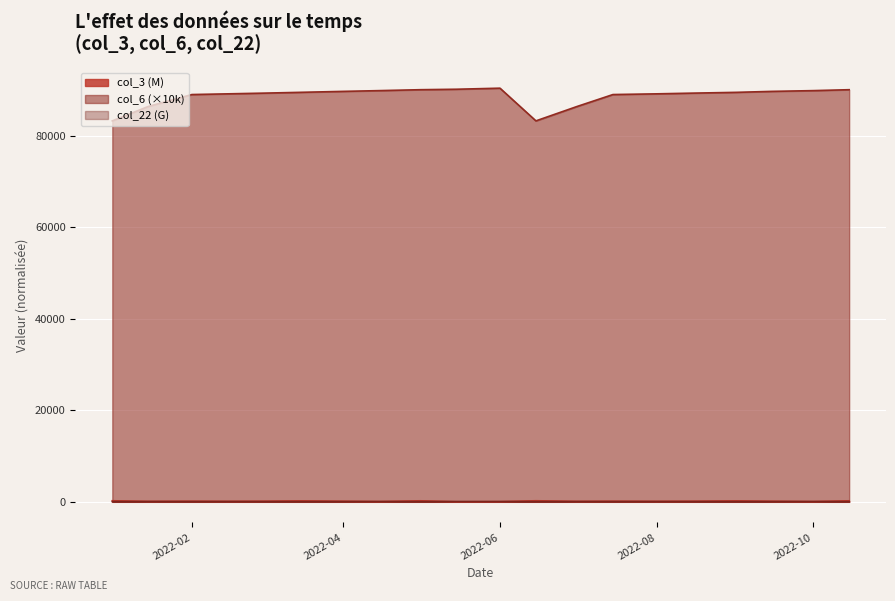

Count the number of categories in the chart.

20